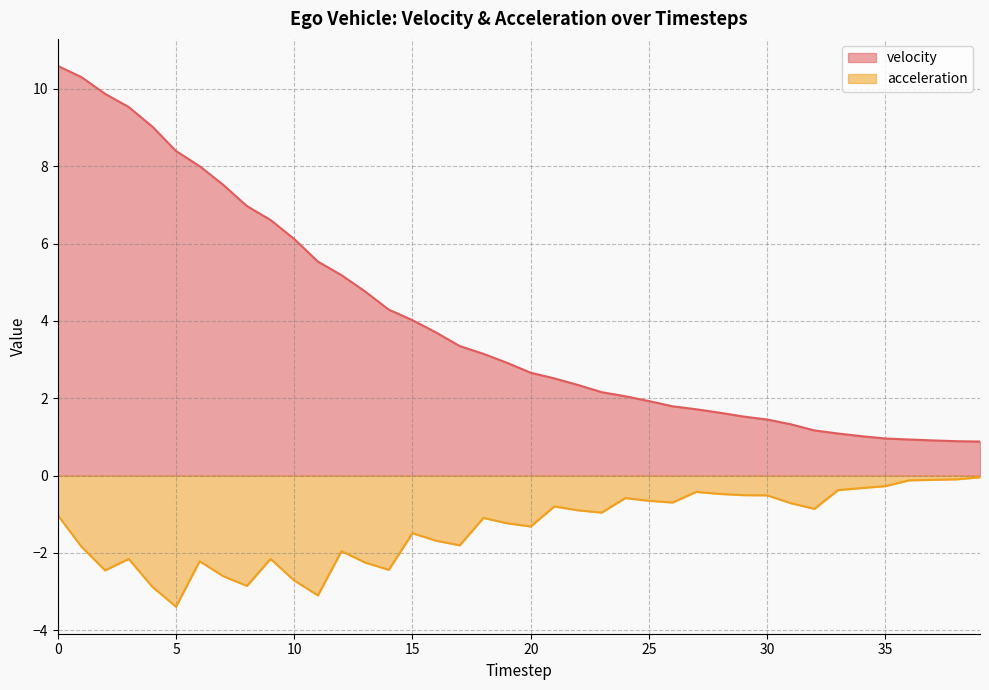

How many data points in acceleration are less than -1?

21